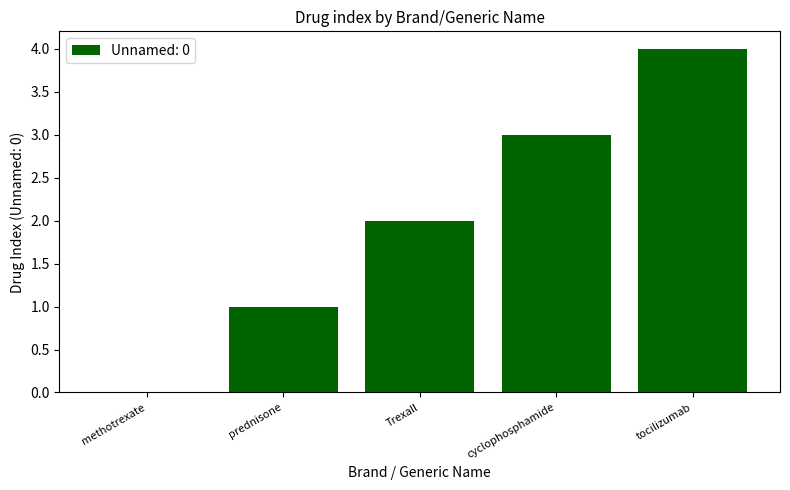

Reading right to left, list all the values displayed in this chart.

tocilizumab=4	cyclophosphamide=3	Trexall=2	prednisone=1	methotrexate=0